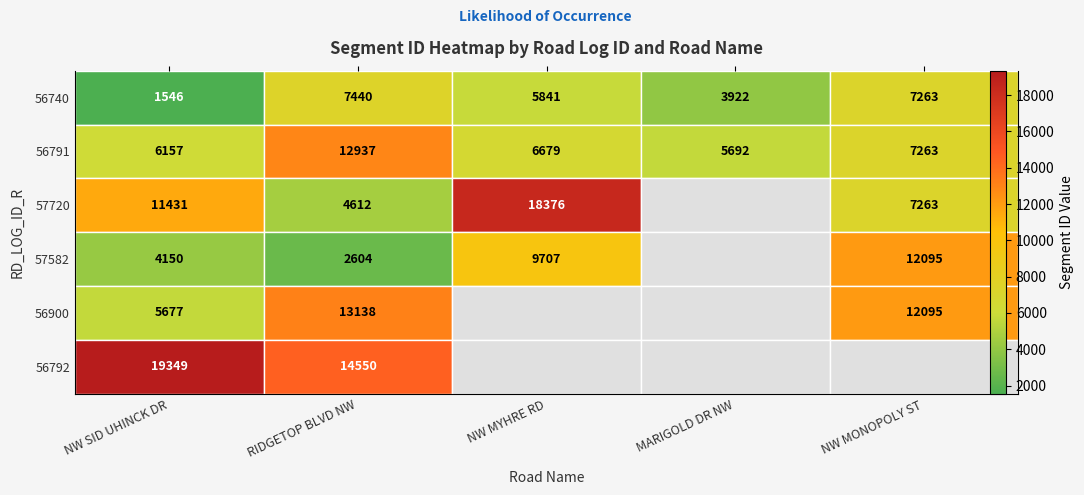

The 56791 series shows 9539.8 at NW MYHRE RD. True or false?

False